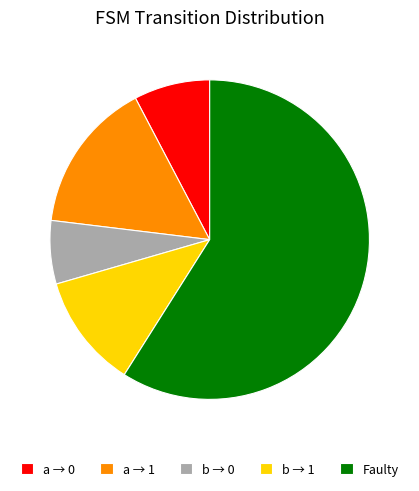

The Faulty slice represents 47% of the pie. True or false?

False